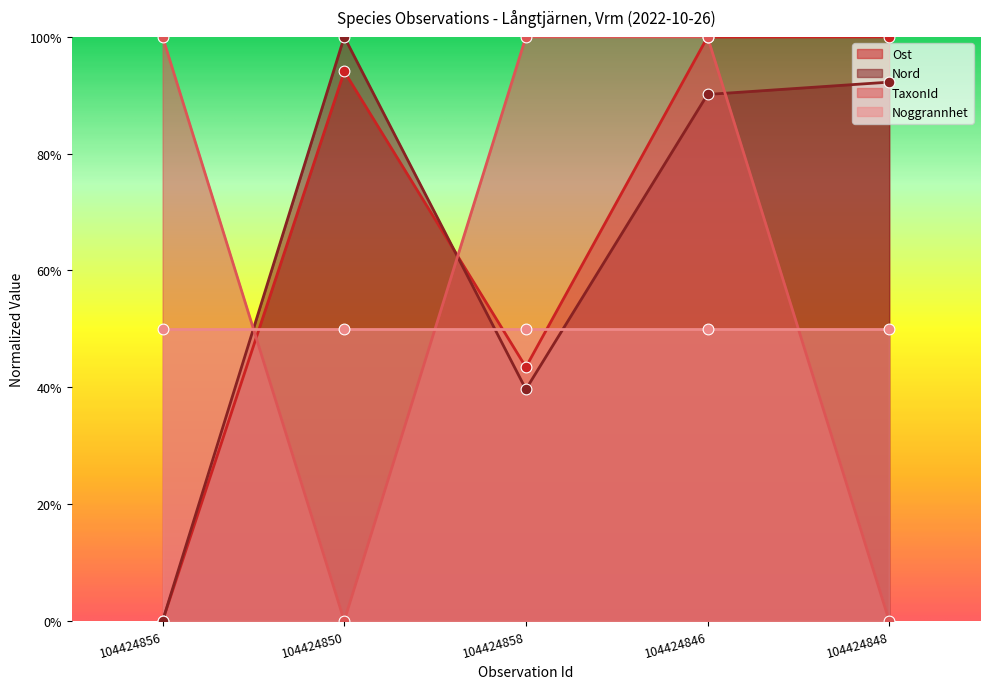

At which category is the sum across all series the highest?

104424846